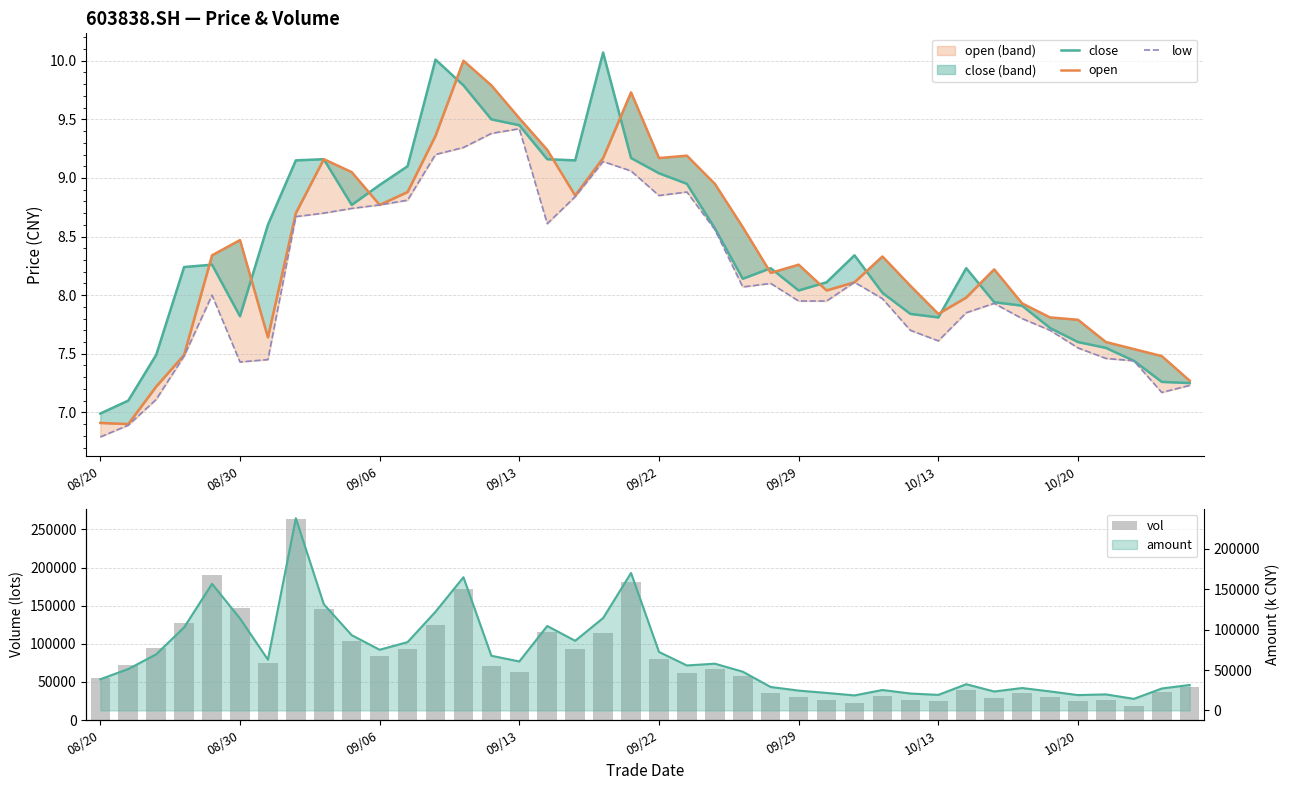

What is the value of the open bar at the 11th from the left?

8.8